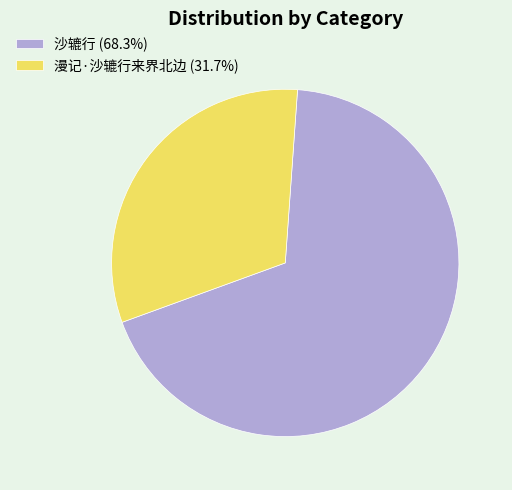

Does 沙辘行 represent more than half of the total?

Yes